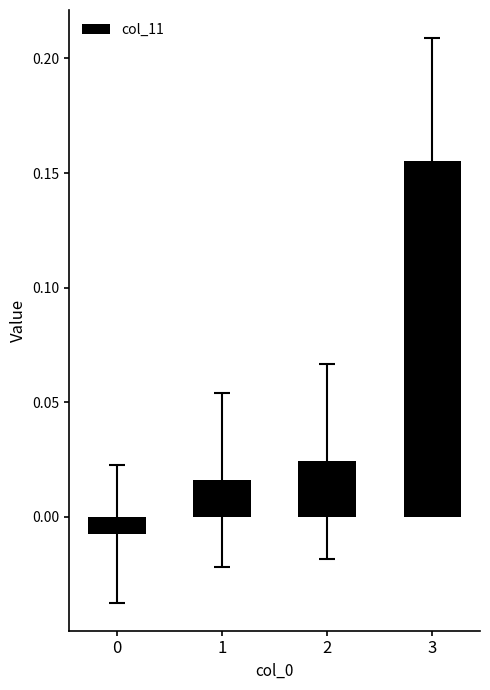

Which label corresponds to the largest value in the chart?

3